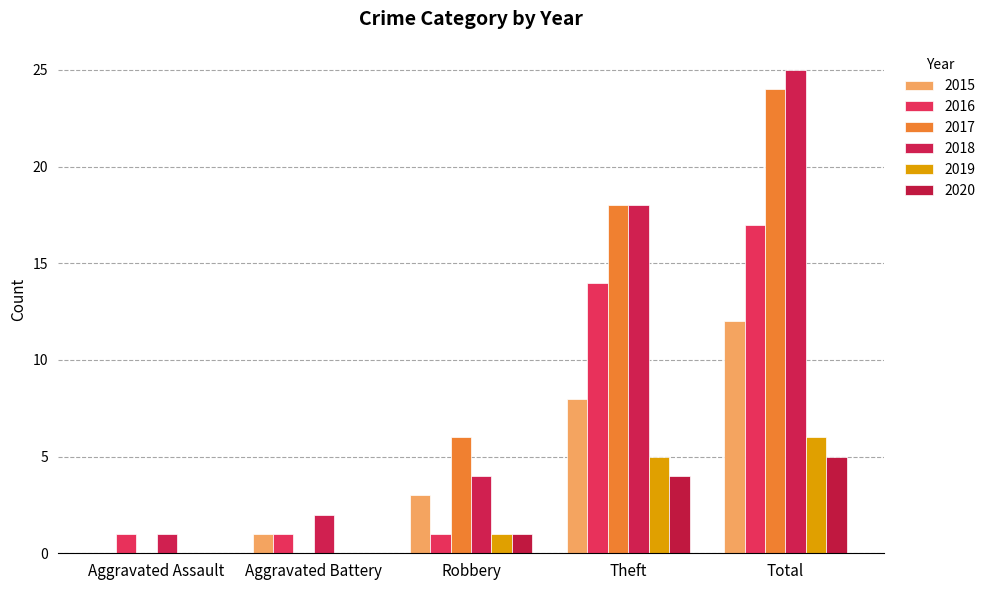

Which has a higher value, Robbery or Aggravated Battery?

Robbery